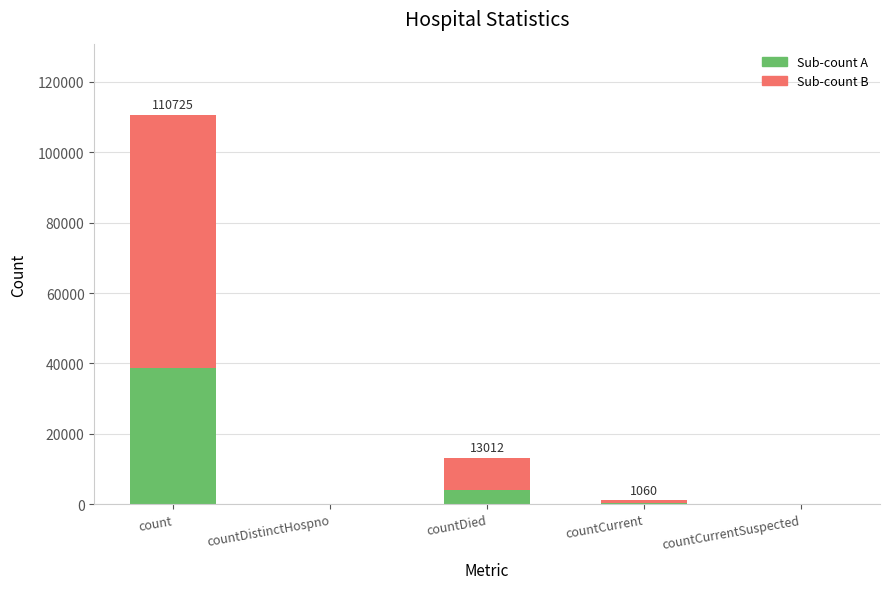

What are all the series names shown in the legend?

Sub-count A, Sub-count B